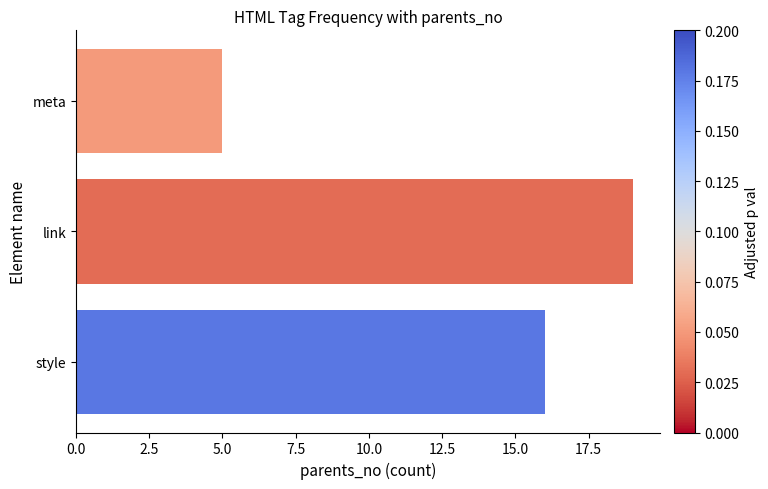

How many series are shown in this chart?

1